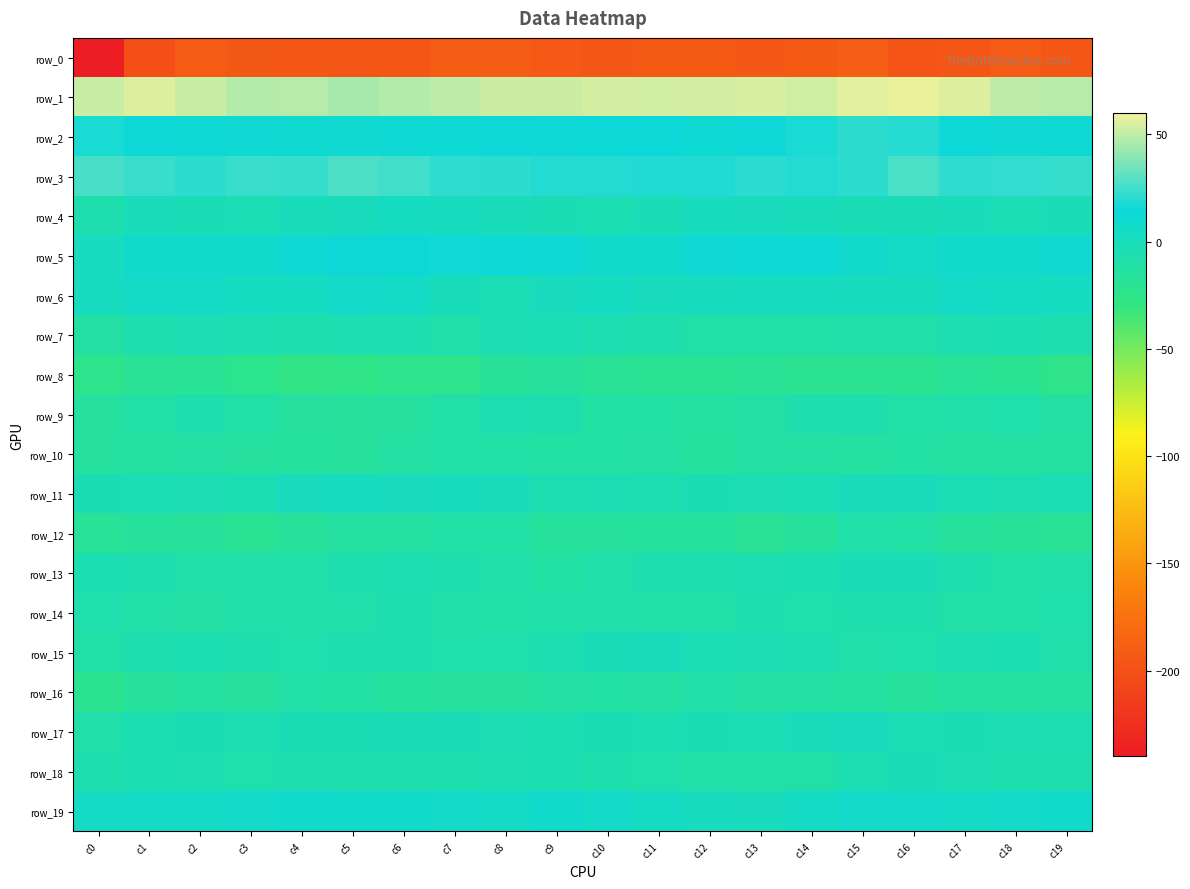

Rank the series at c9 from highest to lowest value.

row_1, row_3, row_2, row_5, row_19, row_6, row_7, row_4, row_17, row_18, row_15, row_11, row_9, row_14, row_10, row_13, row_16, row_8, row_12, row_0